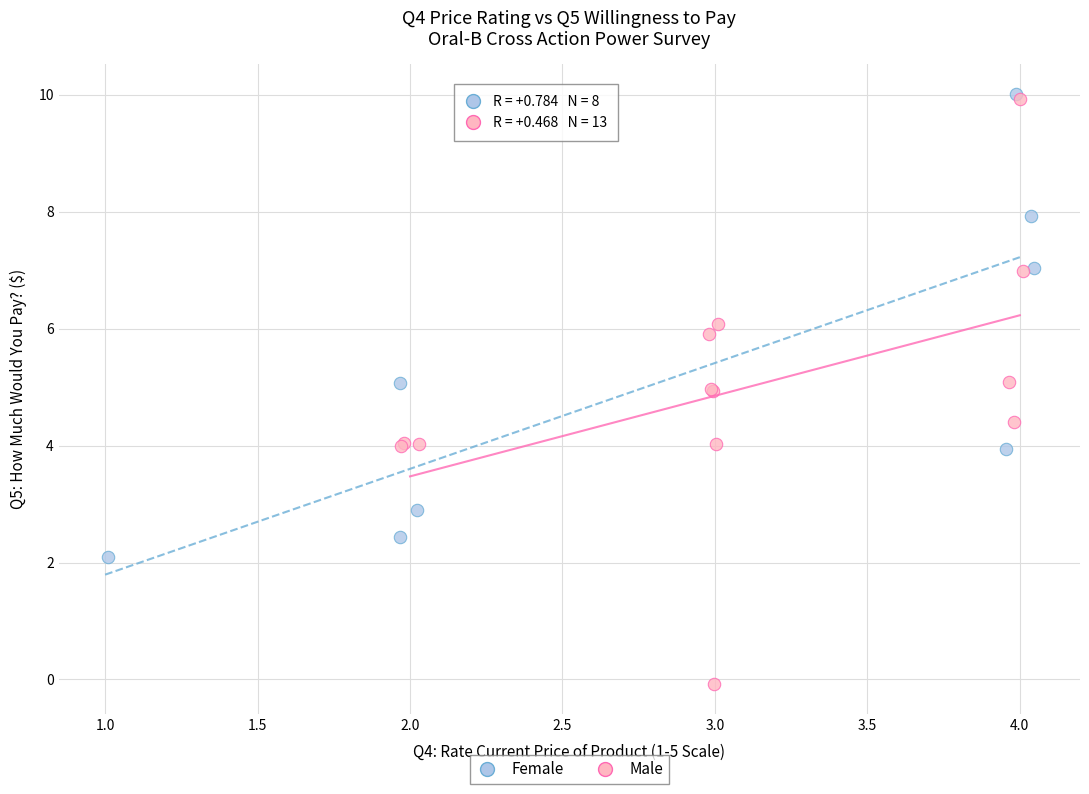

Which series reaches the minimum Y coordinate?

Male